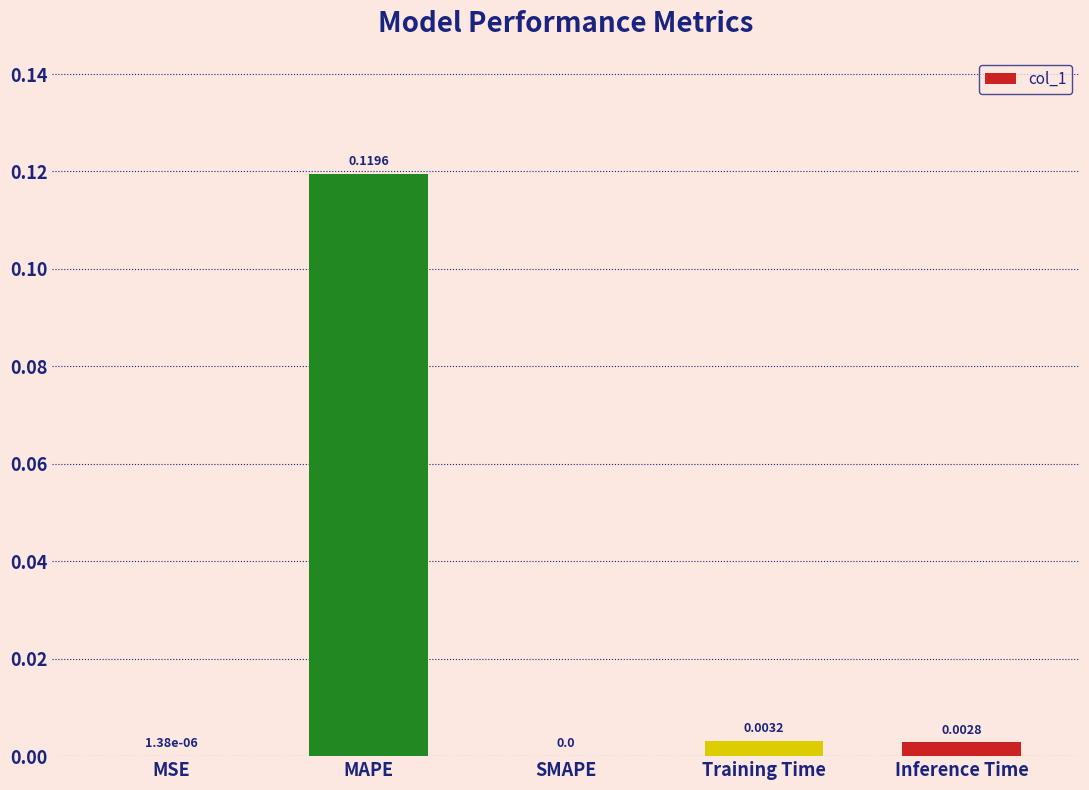

Between Training Time and Inference Time, which is larger?

Training Time